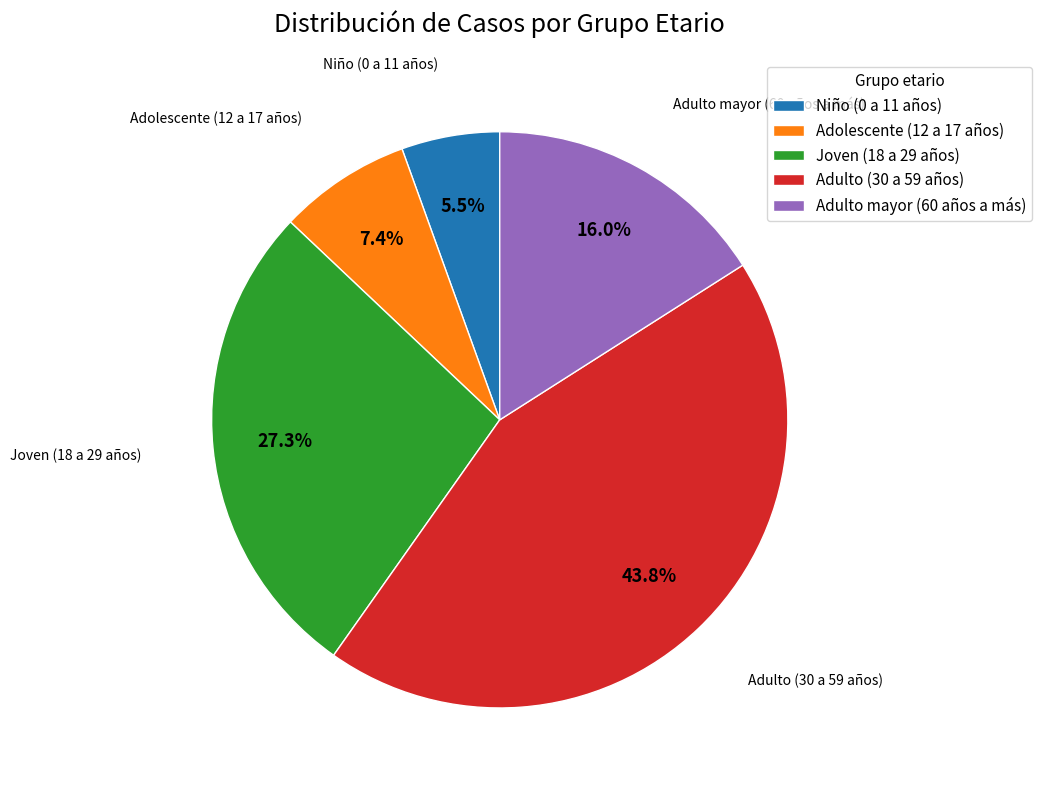

Between Adulto (30 a 59 años) and Adulto mayor (60 años a más), which is larger?

Adulto (30 a 59 años)